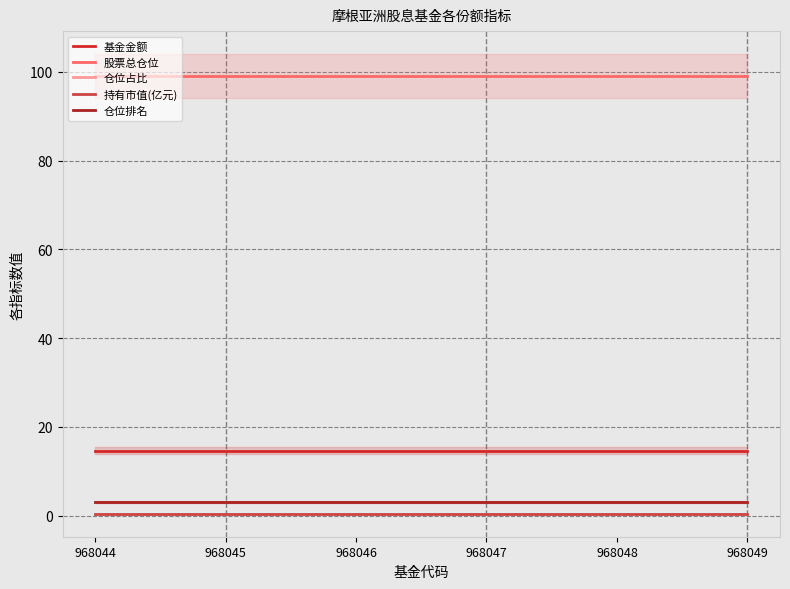

Where is 基金金额 nearest to the value 14?

968044